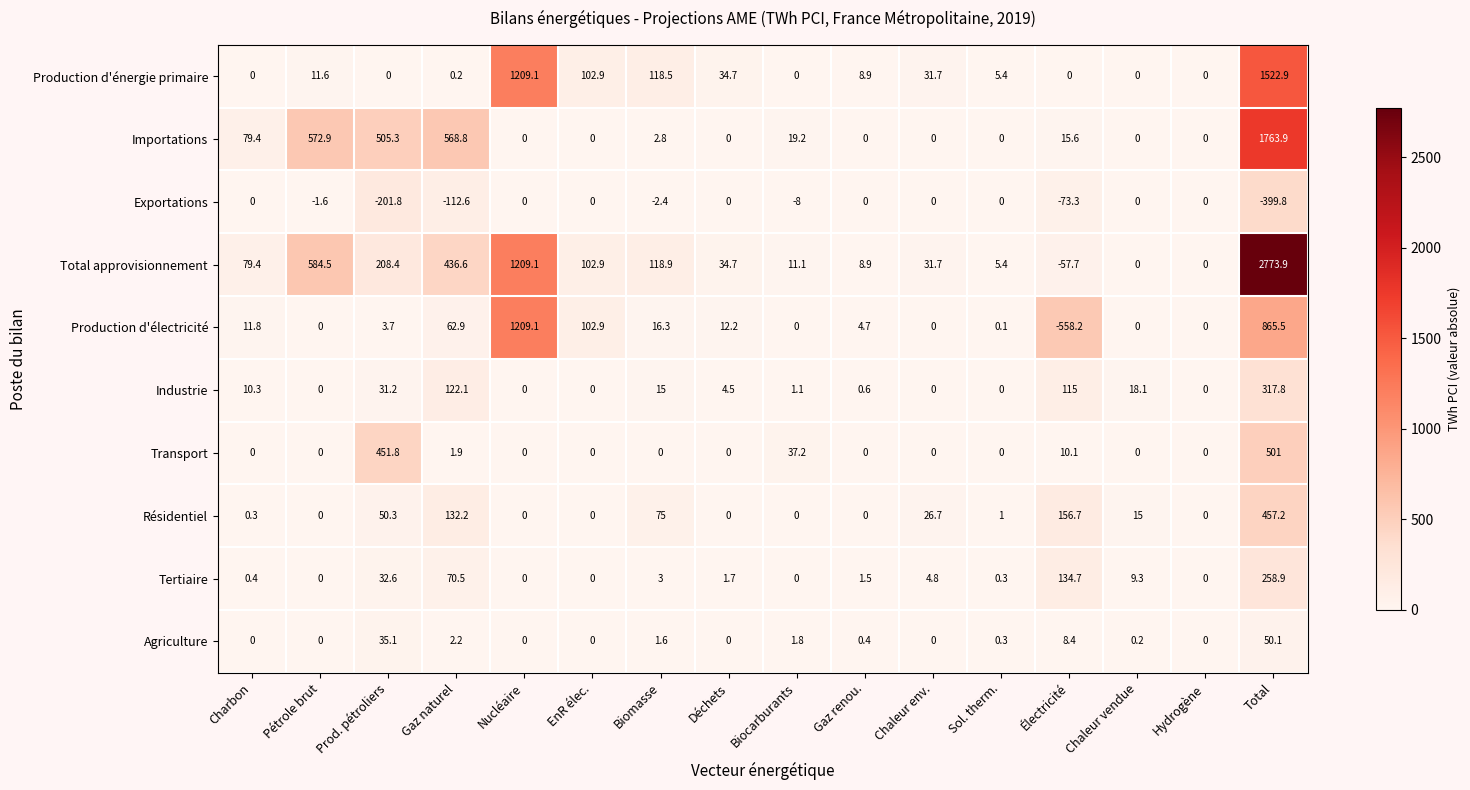

What is the difference between the second highest and minimum values in the Tertiaire series?

134.7